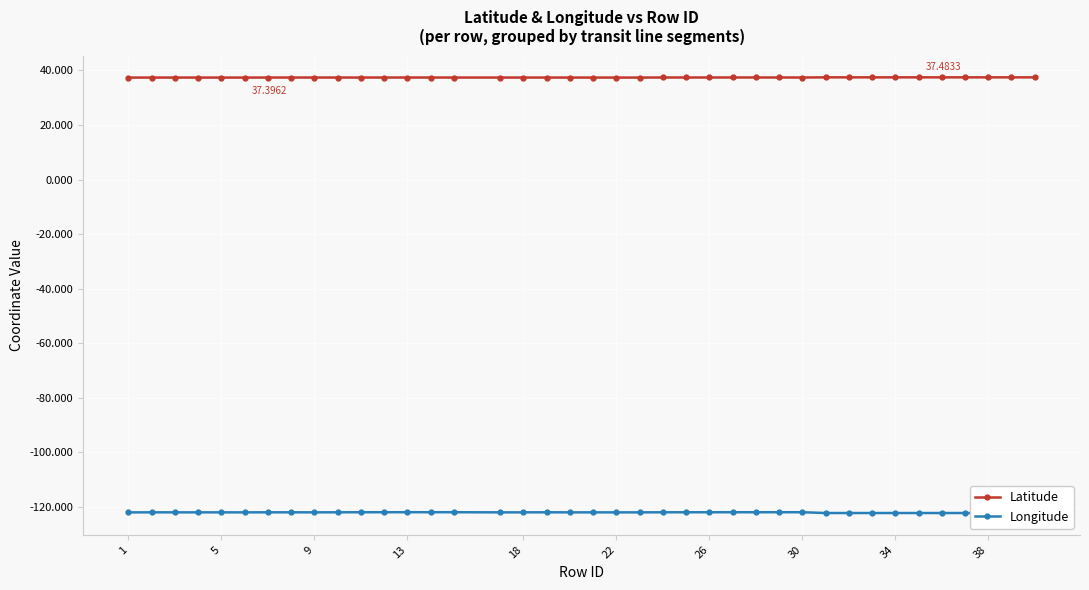

True or false: Longitude and Latitude intersect in this chart.

False